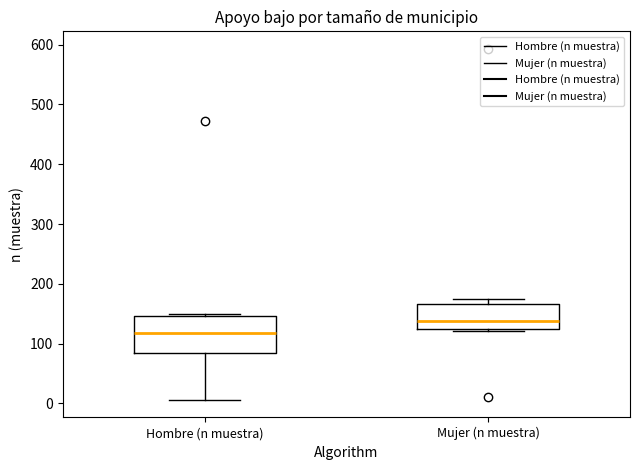

Reading left to right, read every box against the y-axis: the position of its median line, the range the box covers, and the ends of its whiskers. The values are not printed on the chart, so give them approximately, as read against the axis.

Hombre (n muestra): median 120, box 90 to 150, whiskers 10 to 150
Mujer (n muestra): median 140, box 120 to 170, whiskers 120 to 170 (just above the box's upper edge)